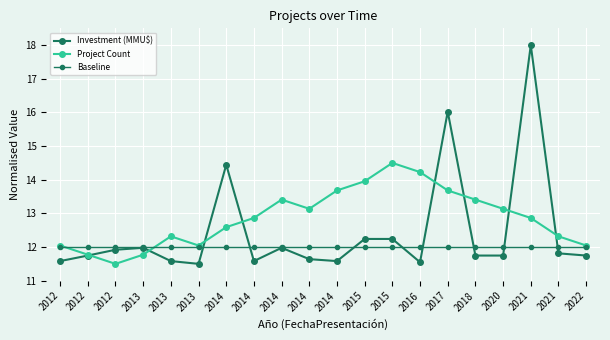

At which label is Project Count closest to 13?

2014